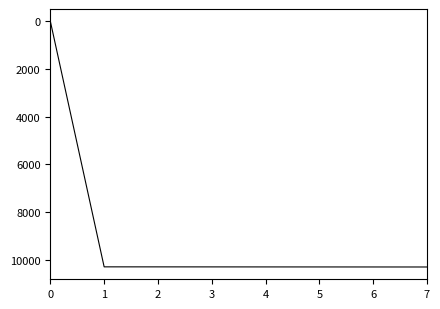

How many values are below 10304?

4